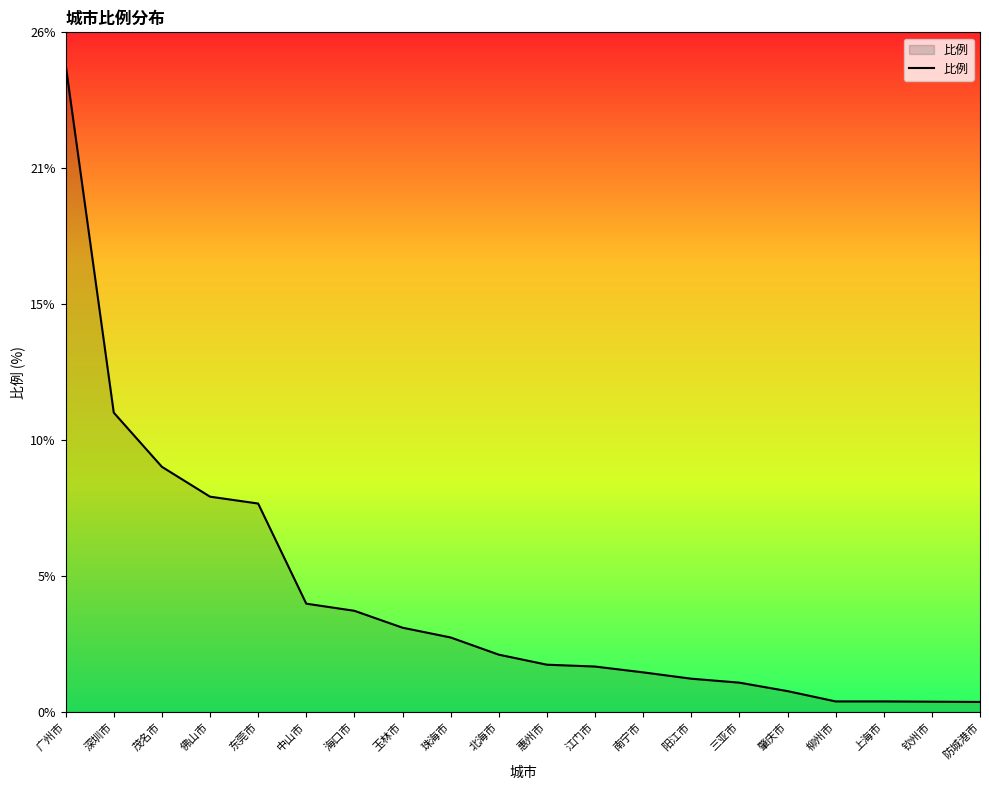

Which label corresponds to the smallest value in the chart?

防城港市